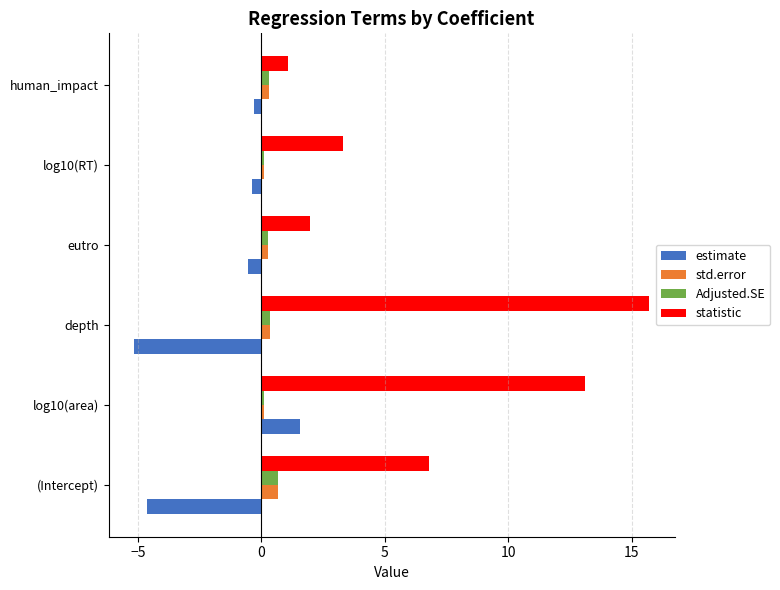

What is the highest value of the estimate series?

1.6